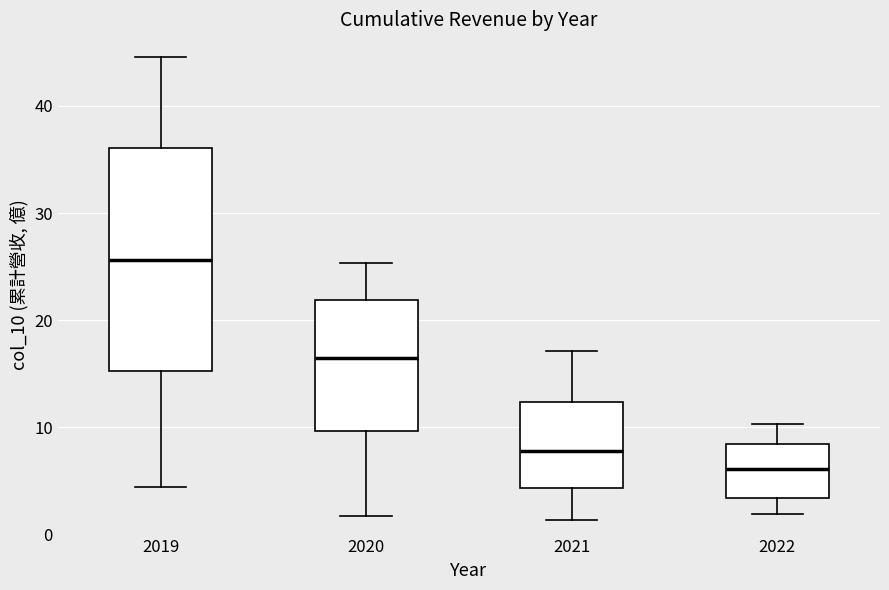

Which box is the tallest, from its lower edge to its upper edge?

2019